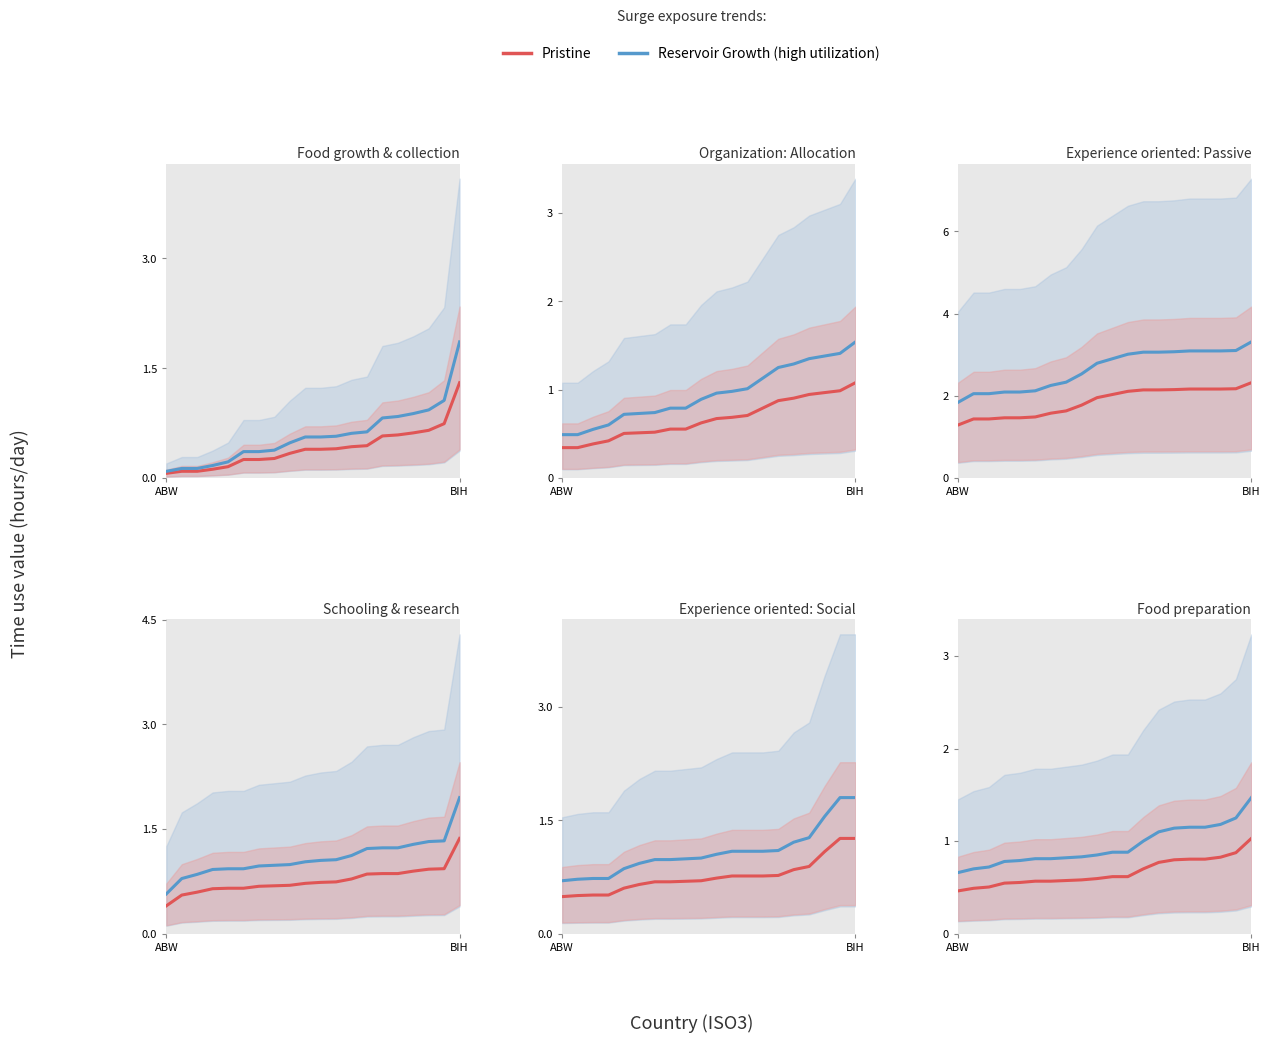

Rank the series at 3 from lowest to highest value.

Pristine, Reservoir Growth (high utilization)